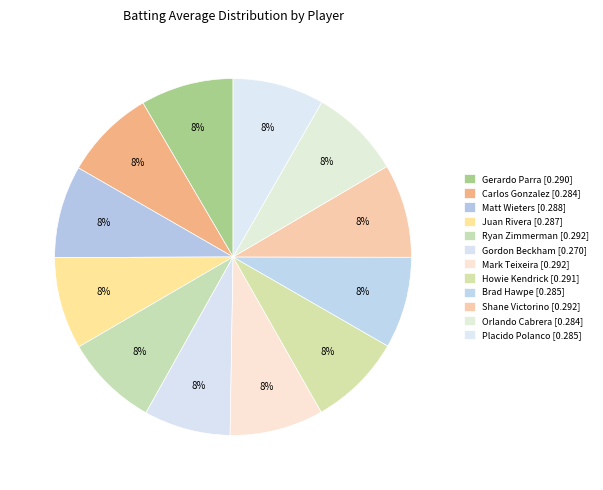

To the nearest percent, what portion does Matt Wieters represent?

8%